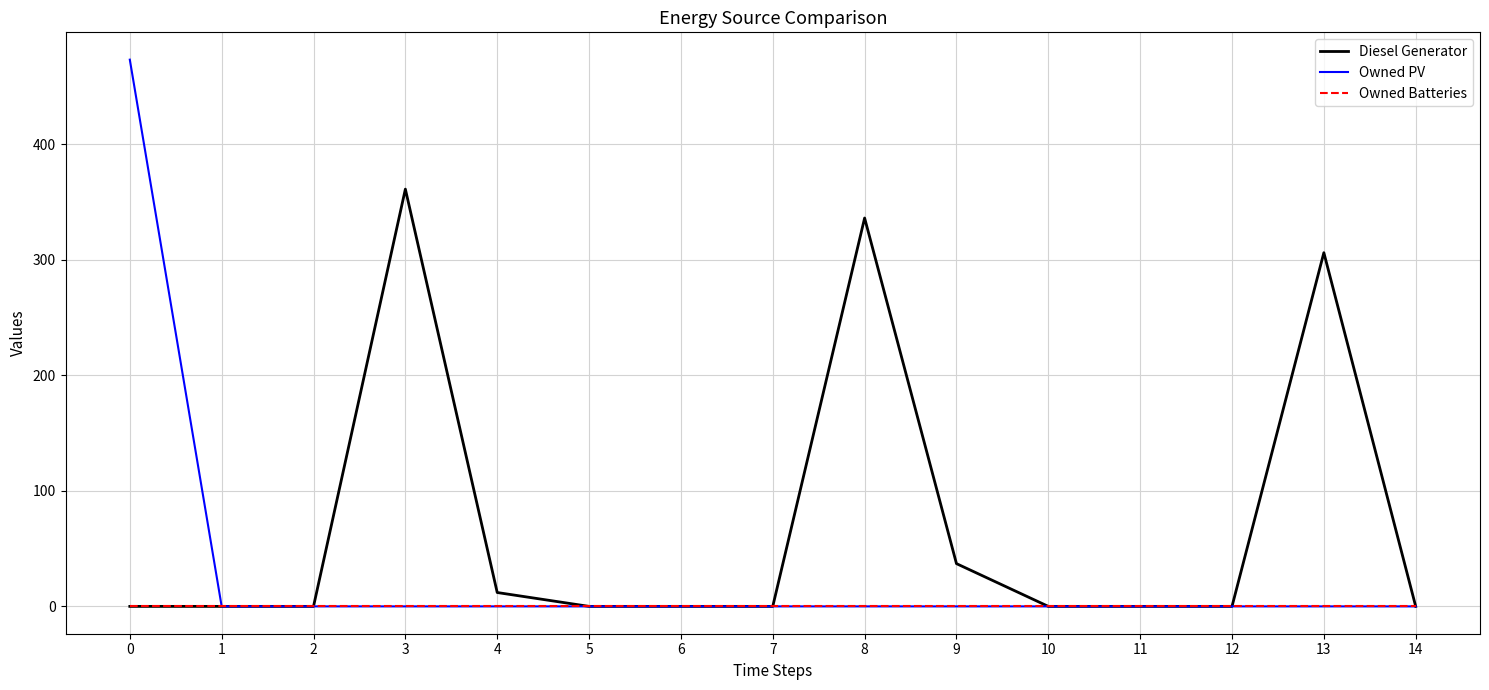

Which series has the widest spread of values?

Owned PV